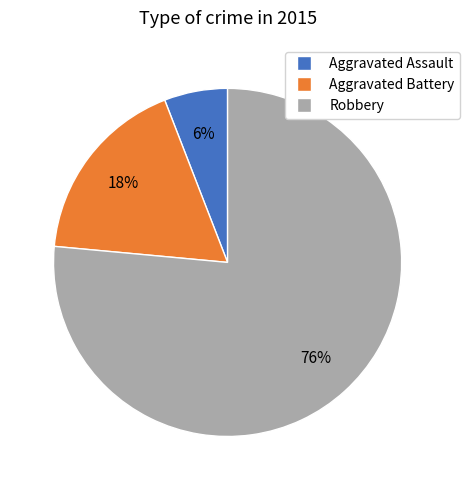

Is Aggravated Battery the majority of the pie?

No